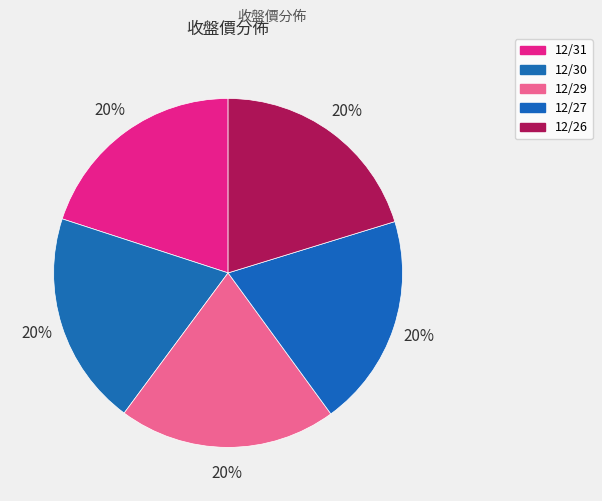

The 12/30 slice represents 30% of the pie. True or false?

False